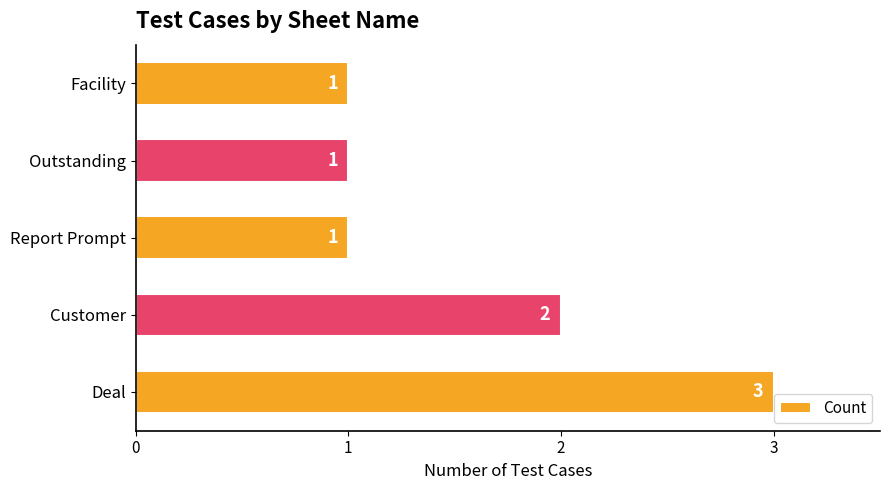

What is the maximum value shown in the chart?

3